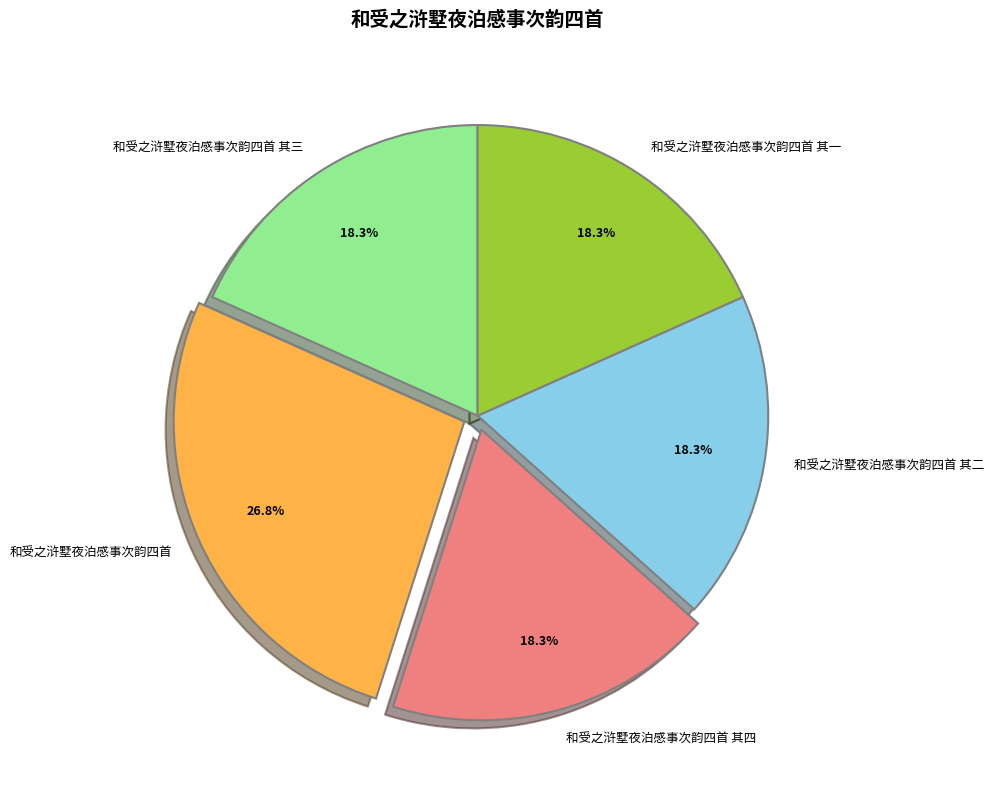

What is the largest slice in the pie chart?

和受之浒墅夜泊感事次韵四首